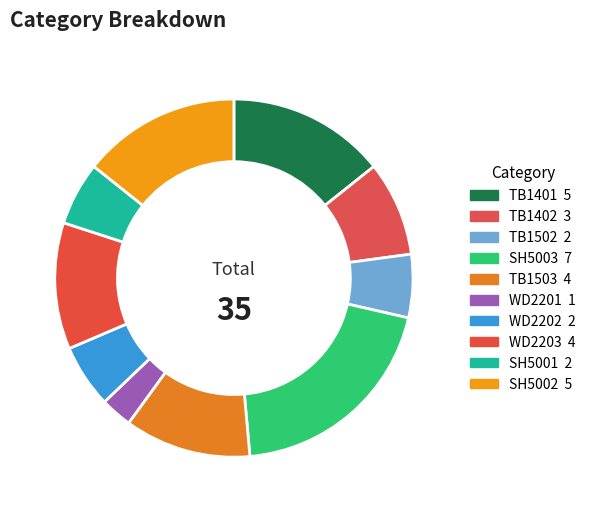

How many segments does this pie chart have?

10